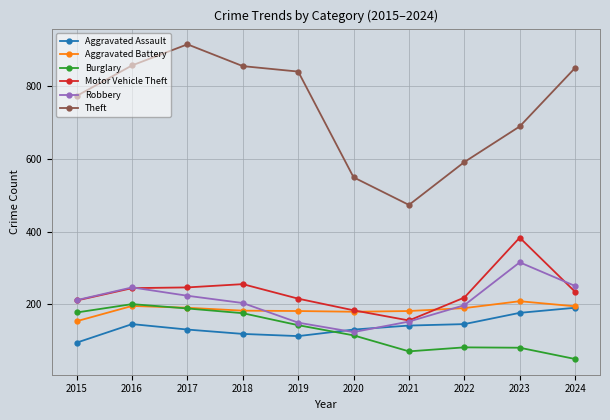

Which label corresponds to the smallest value in the chart?

2024